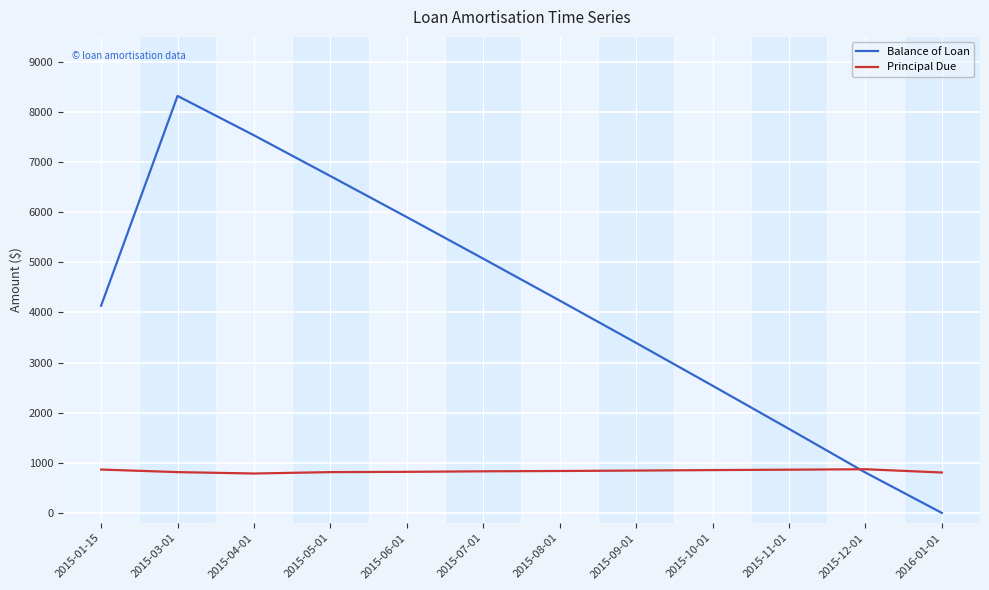

List the series in order of their peak value, lowest first.

Principal Due, Balance of Loan